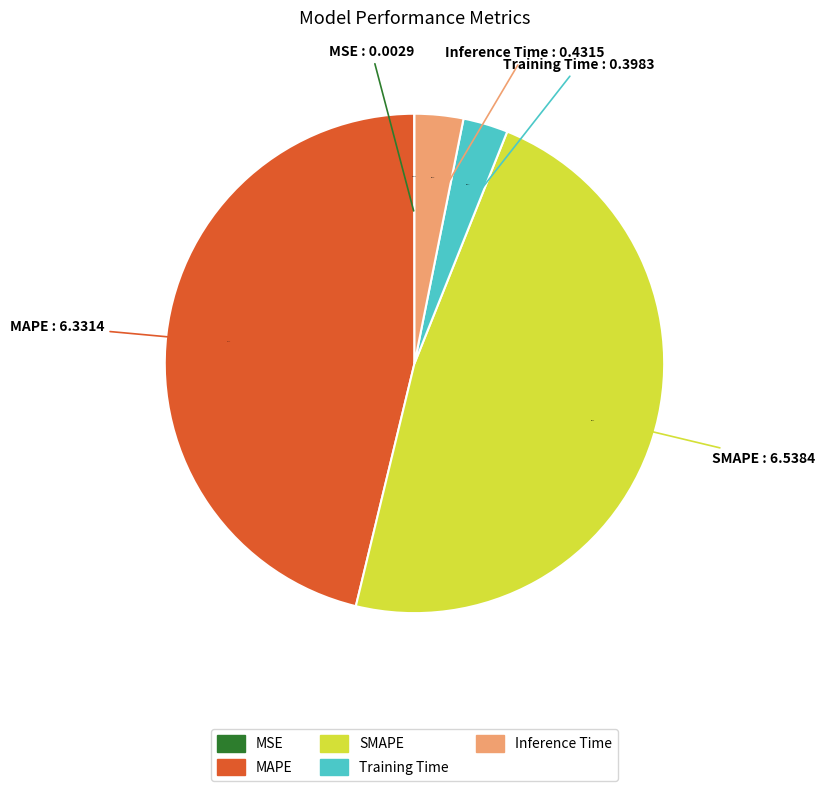

Is it true that MAPE is 46% of the pie?

True